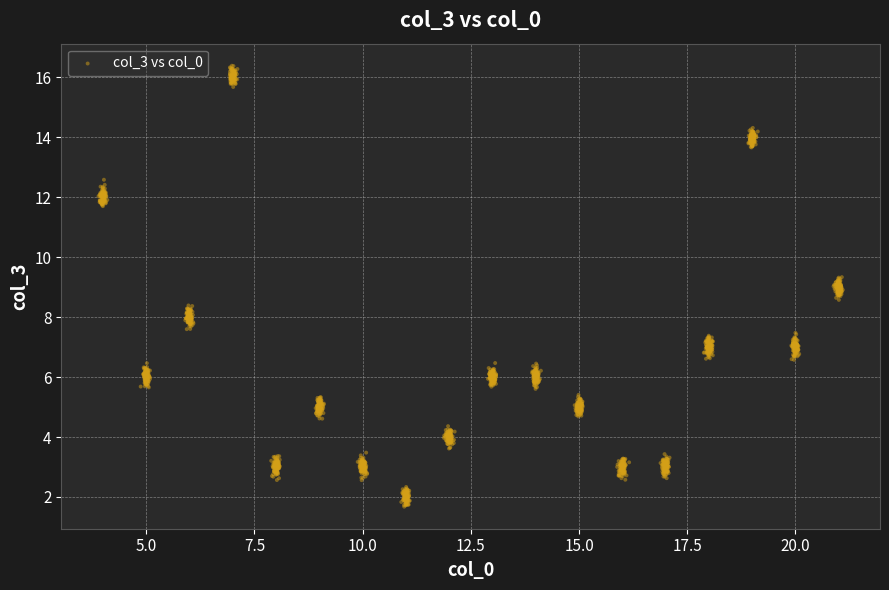

What is the range of Y values (max minus min)?

14.7